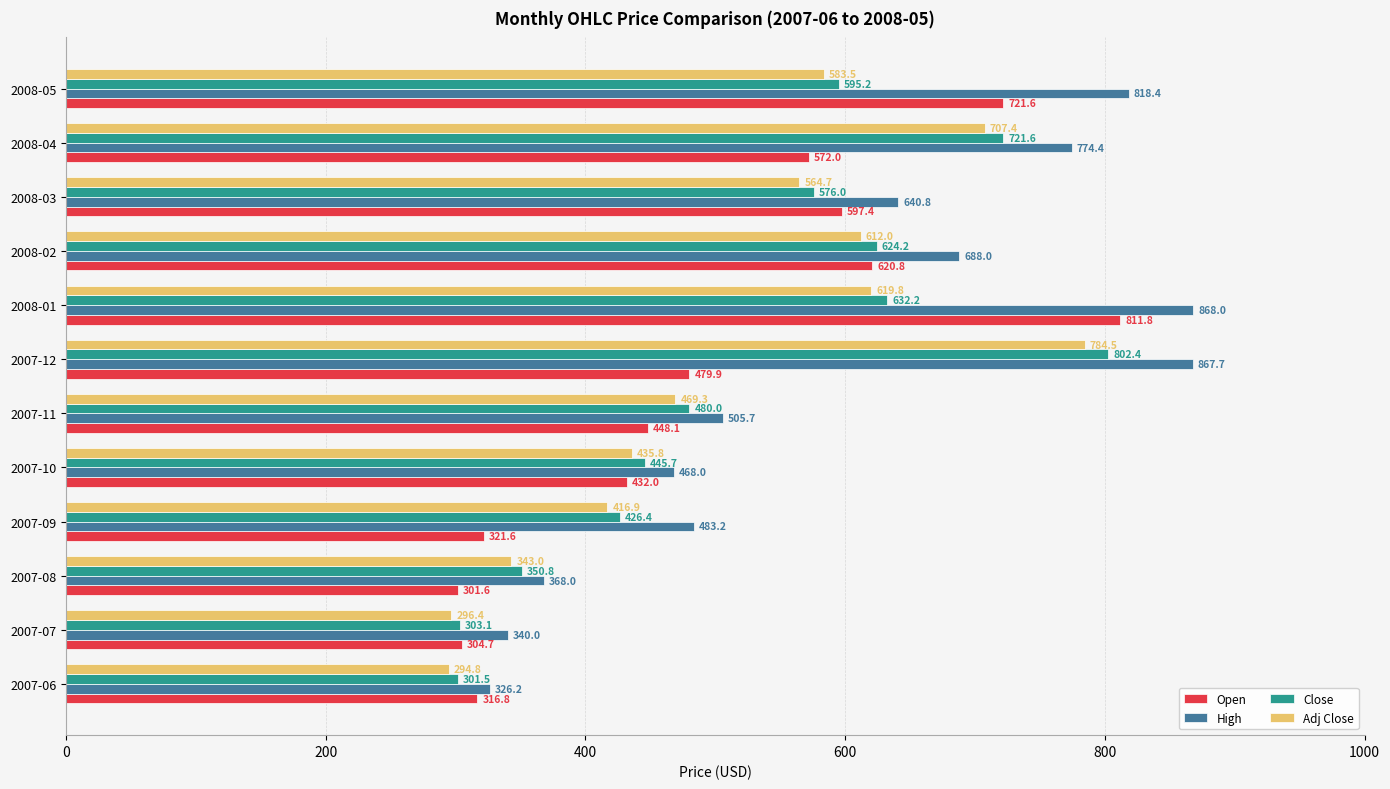

What is the minimum value for Close?

301.5